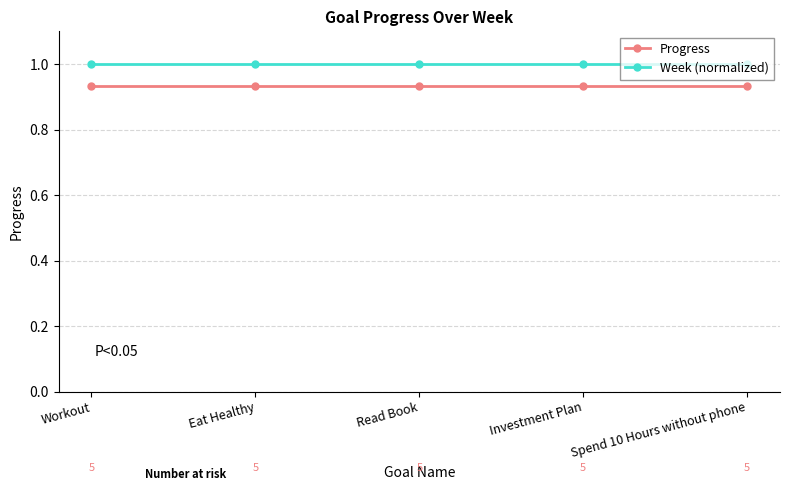

What is the approximate value of Week (normalized) at Read Book?

1.0